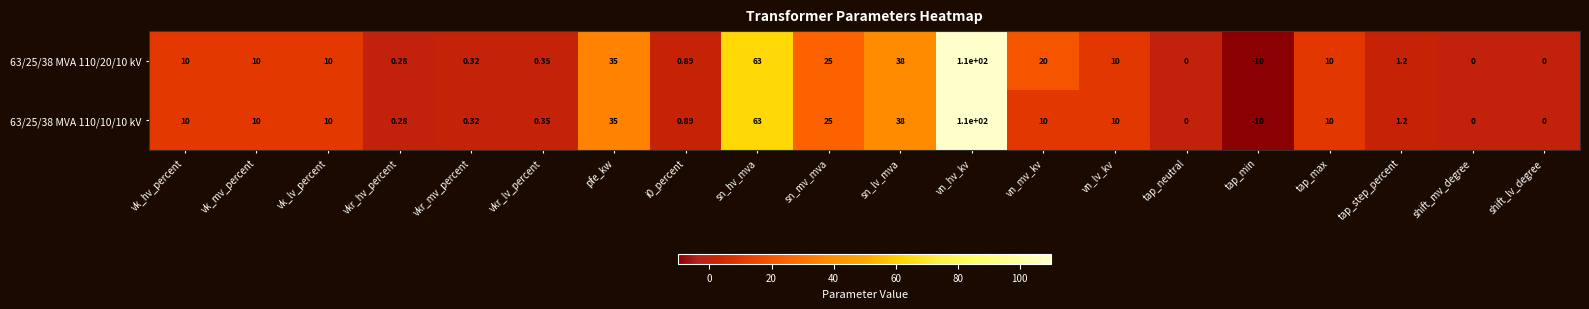

At which label is 63/25/38 MVA 110/10/10 kV closest to 50?

sn_lv_mva